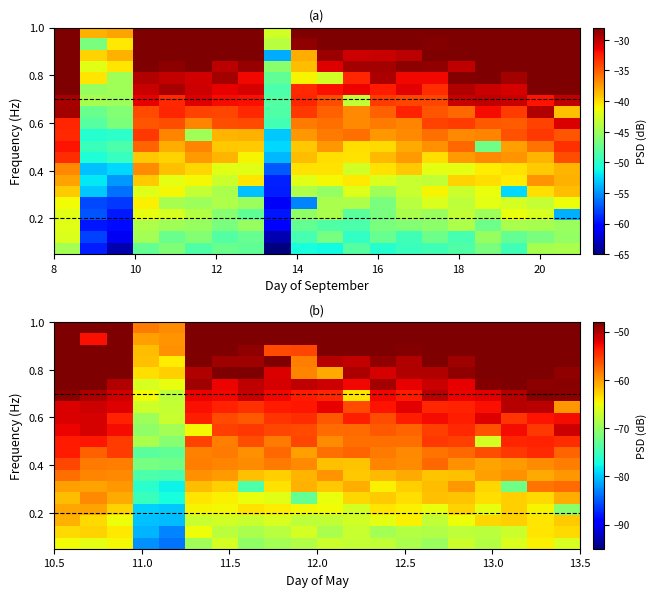

What is the minimum value shown in the chart?

-83.8